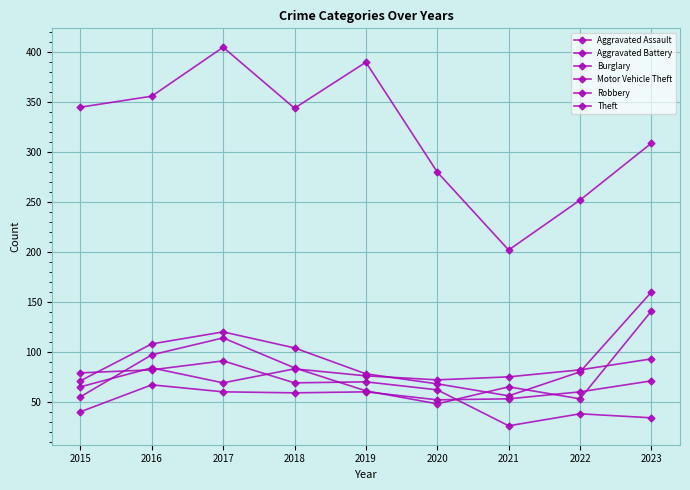

Reading left to right, what are all the values shown in this chart?

Aggravated Assault: 40	67	60	59	60	52	53	60	71
Aggravated Battery: 65	84	69	83	76	72	75	82	93
Burglary: 79	82	91	69	70	62	26	38	34
Motor Vehicle Theft: 71	108	120	104	78	68	56	80	160
Robbery: 55	97	114	84	61	48	65	53	141
Theft: 345	356	405	344	390	280	202	252	309